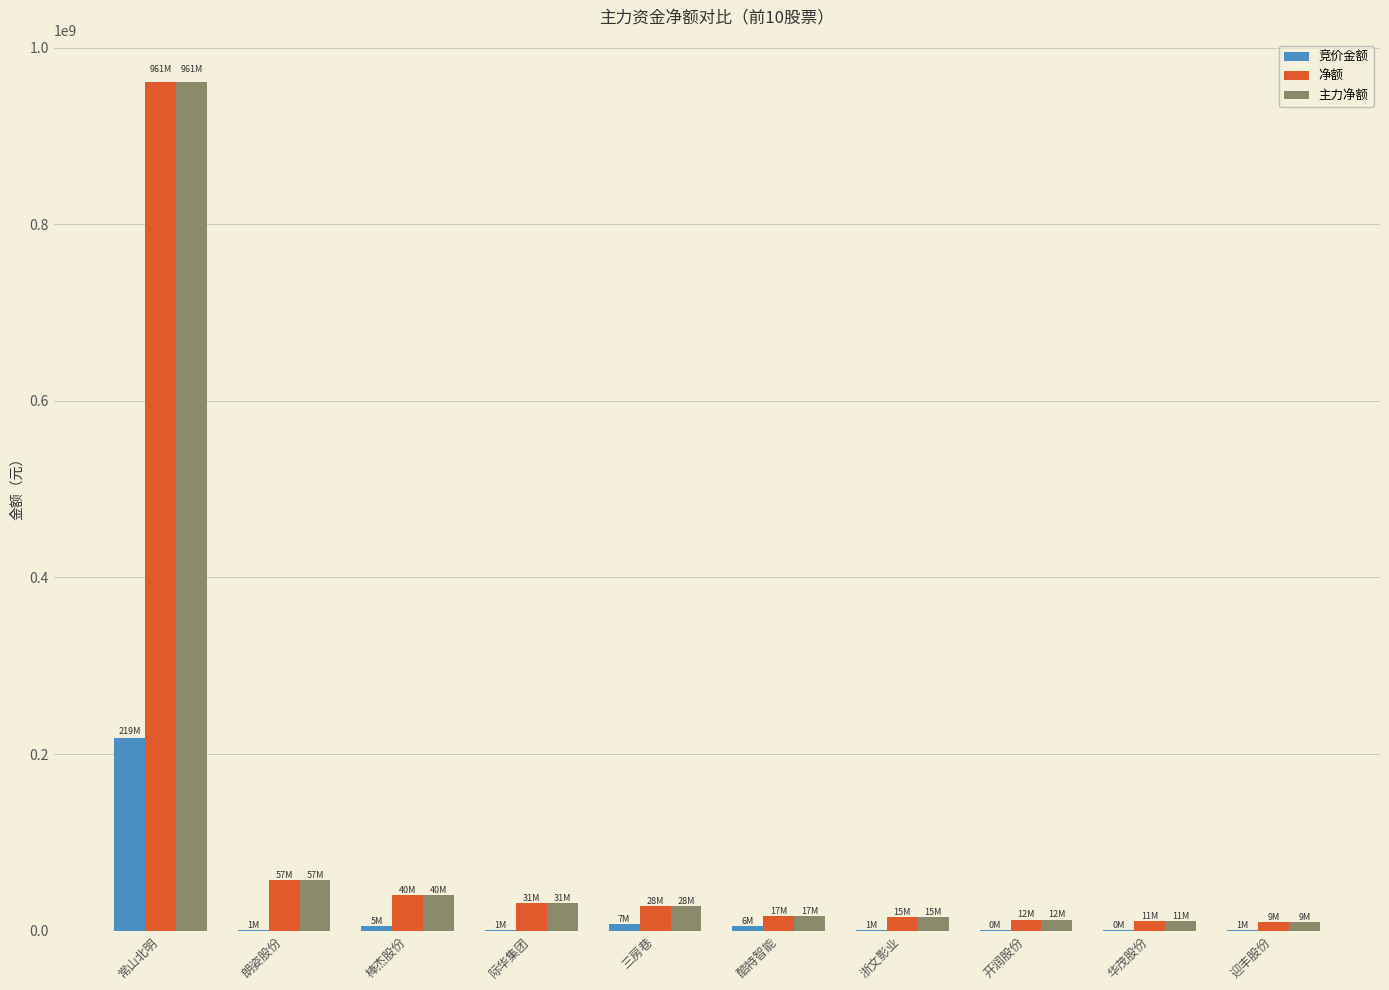

At which category is the sum across all series the highest?

常山北明